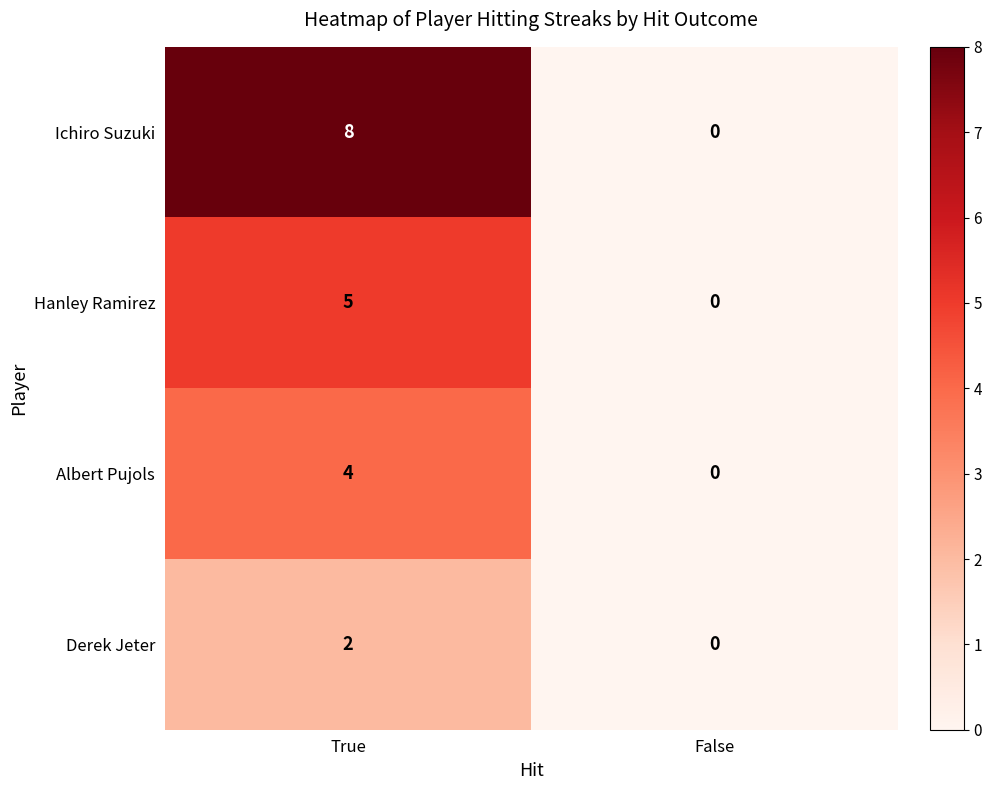

How many data points does each series have?

2